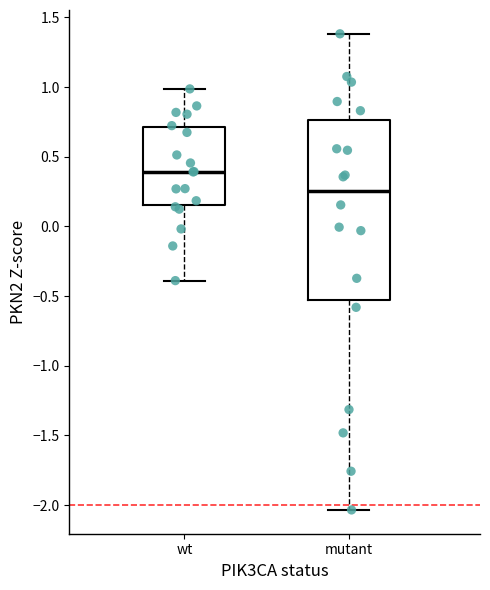

Which box's median line is the lowest?

mutant